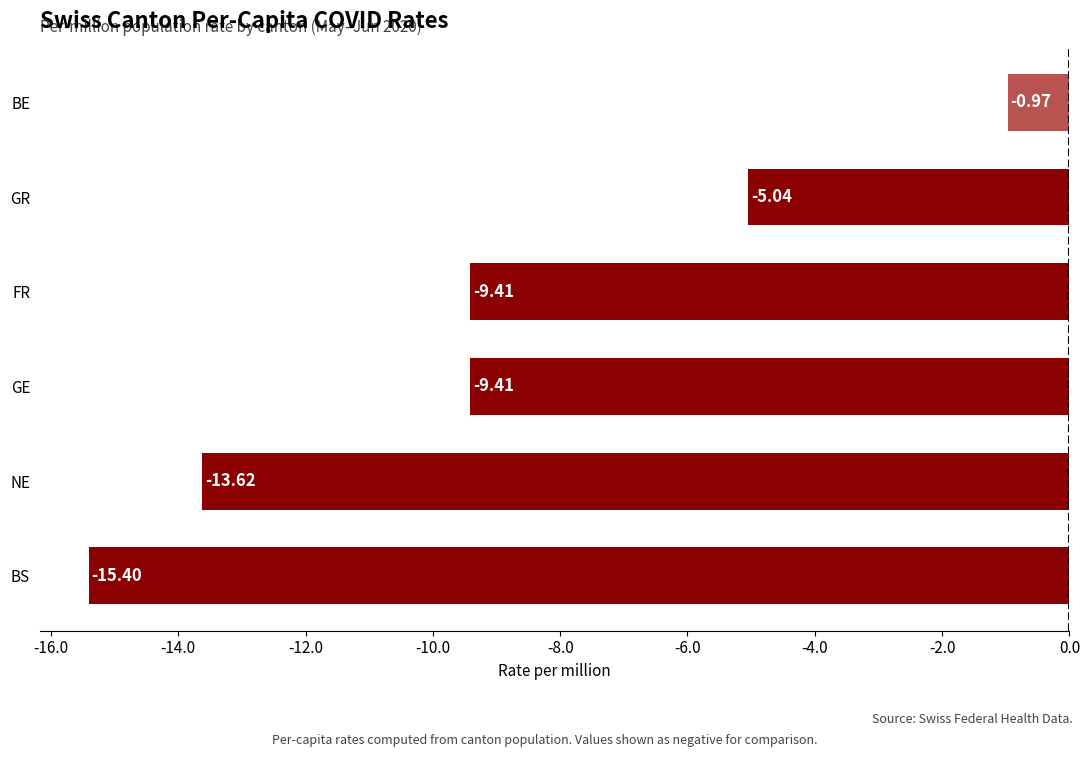

What is the difference between the maximum and minimum values?

14.4